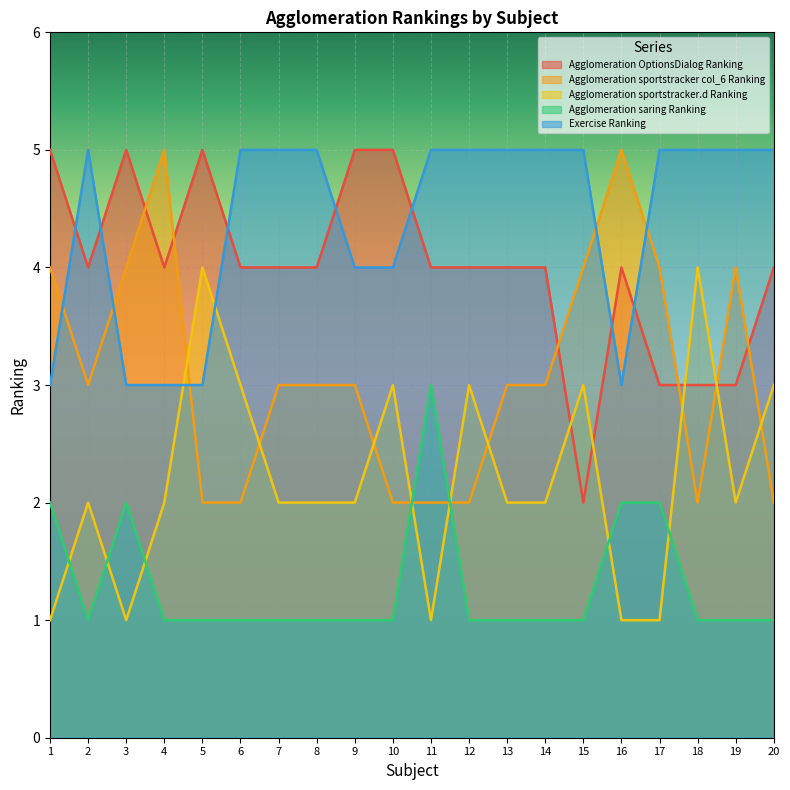

What is the value of the Agglomeration saring Ranking point at the 15th from the left?

1